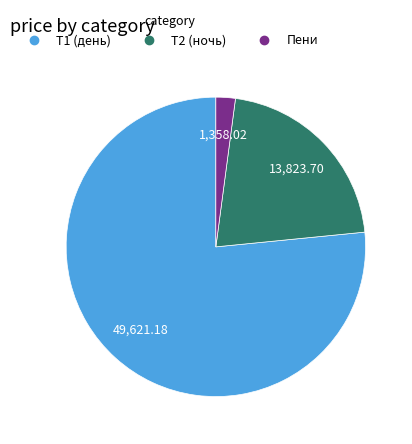

Does any single category account for the majority?

Yes